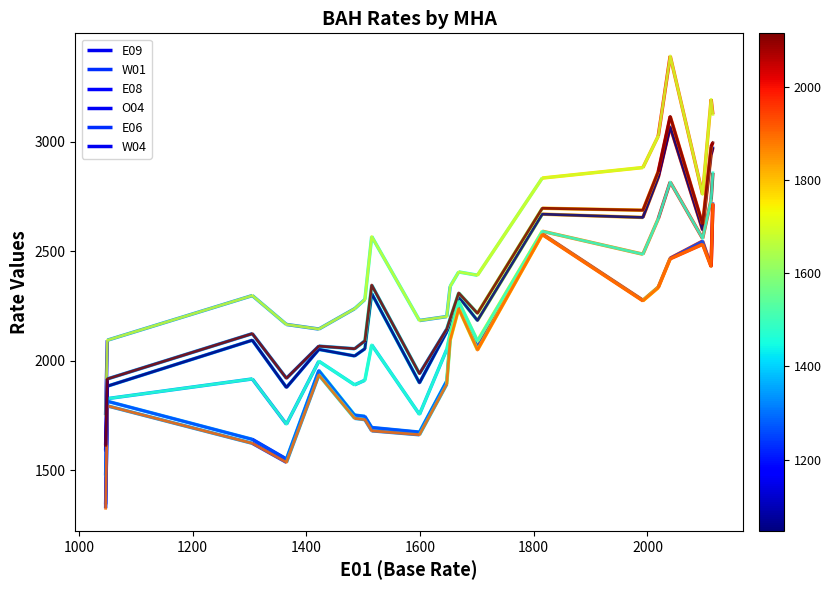

What is the minimum value for O04?

1752